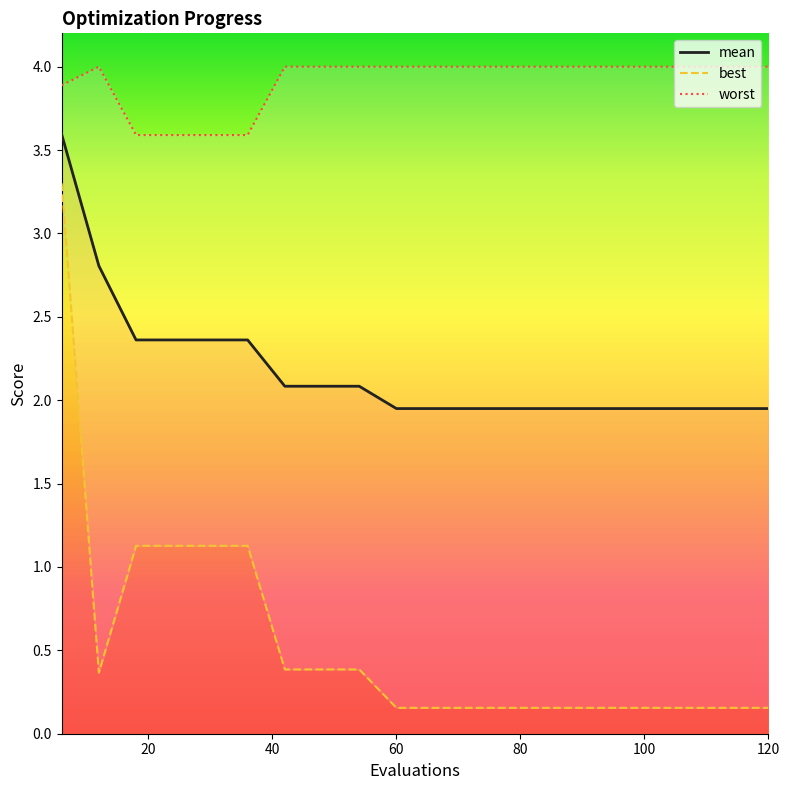

What is the average value of the mean series?

2.2